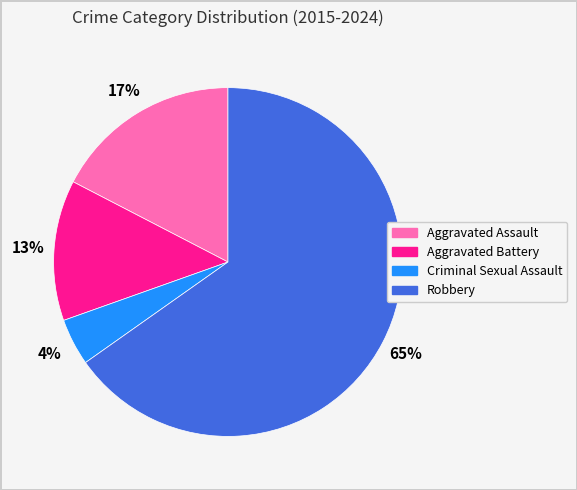

The Aggravated Battery slice represents 13% of the pie. True or false?

True